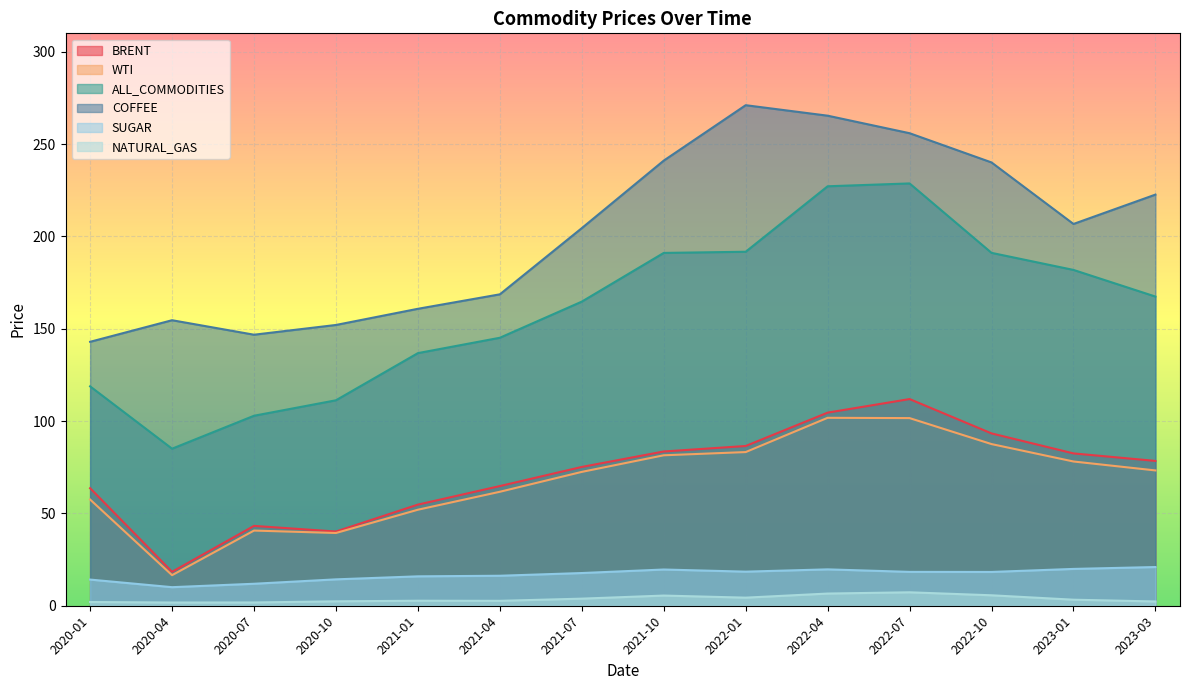

Read the BRENT value at 2020-07.

43.2